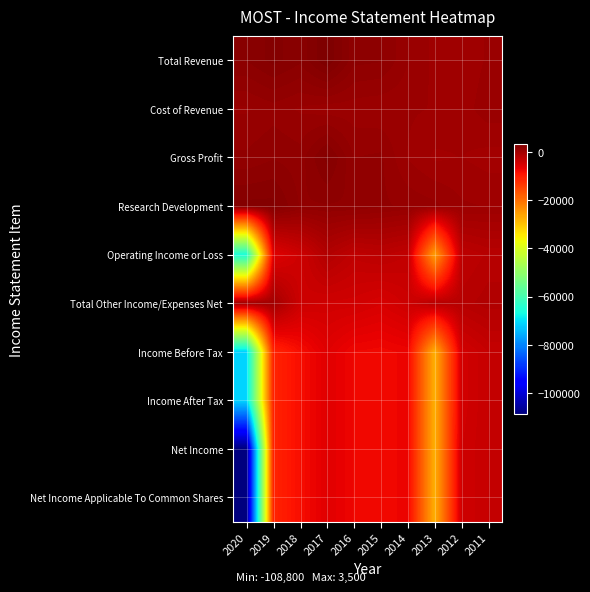

What is the spread (max minus min) of values at 2015?

9500